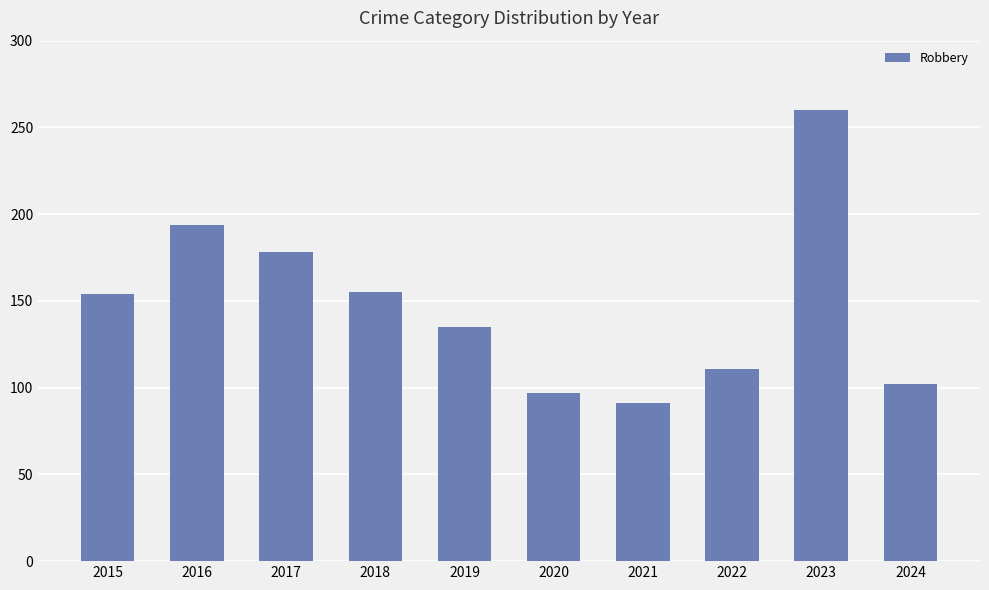

How many categories are shown in the chart?

10